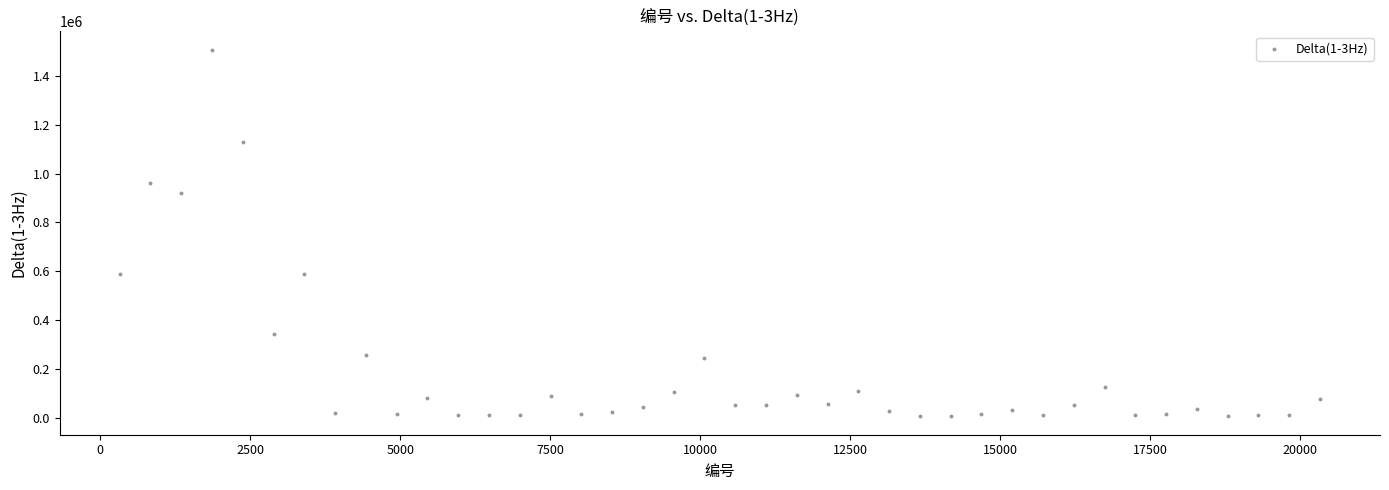

What is the range of Y values (max minus min)?

1502149